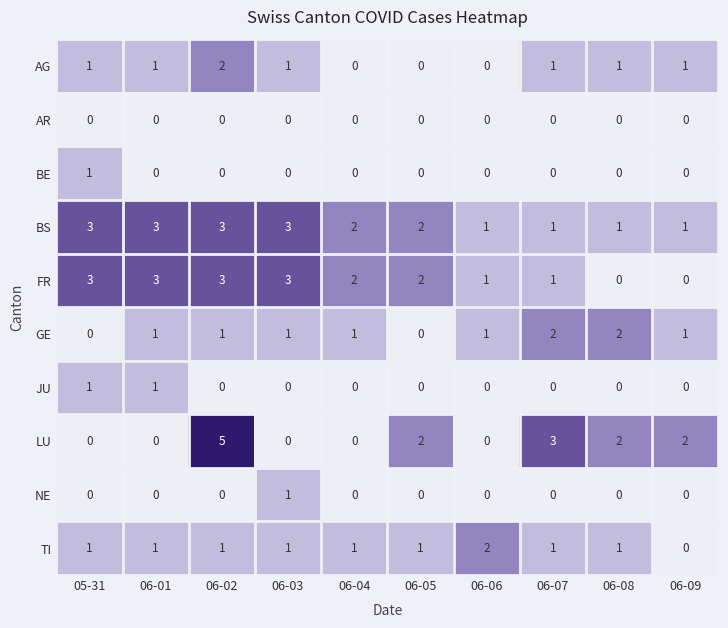

Which series has the widest spread of values?

LU